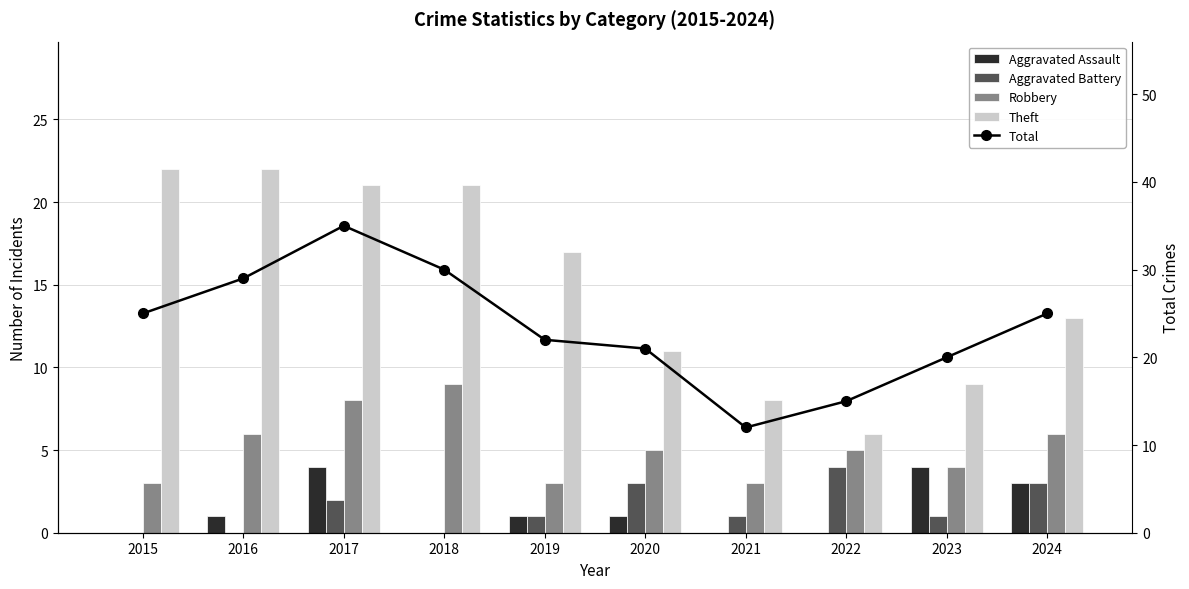

How many groups of bars are there?

10